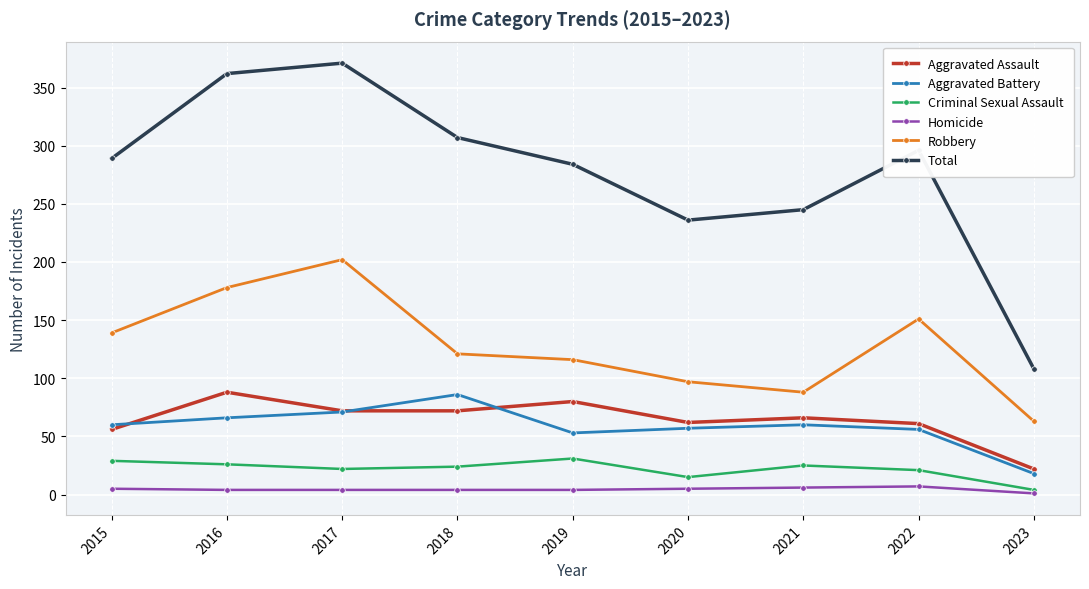

How many distinct data groups are displayed?

6